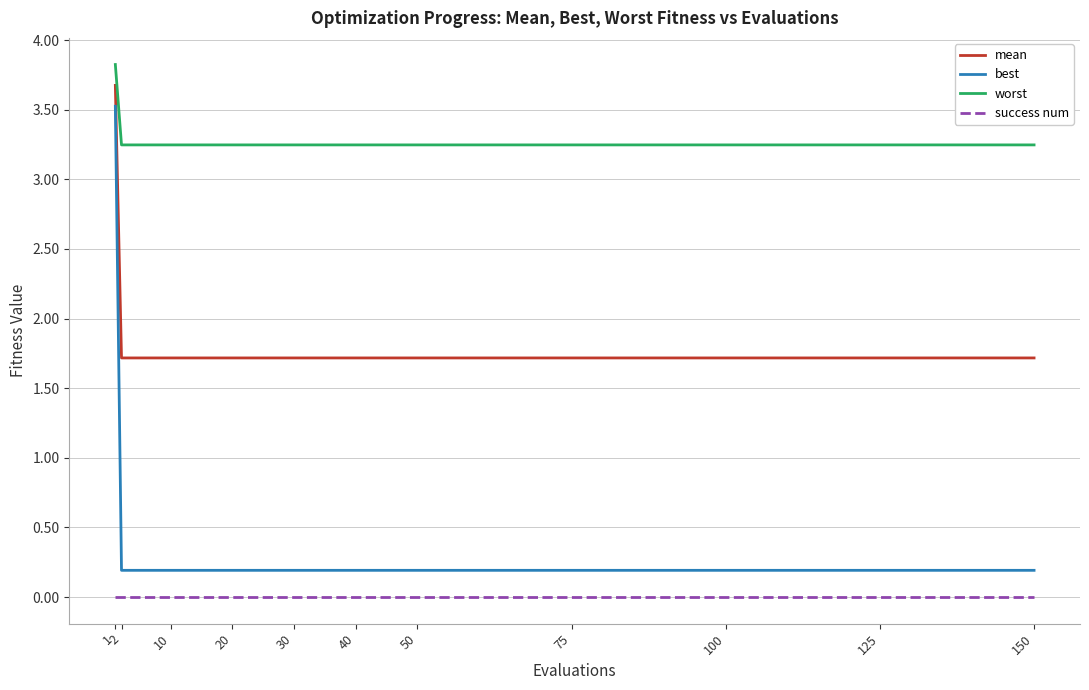

What is the total value across all series at 2?

5.2